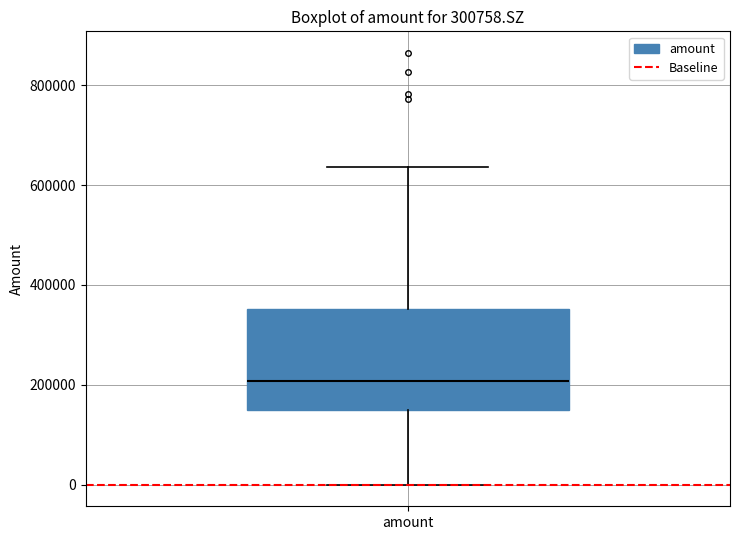

Transcribe this box plot: give where the median line is, the range the box spans, and where the two whiskers end, as read against the y-axis. The values are not printed on the chart, so give them approximately, as read against the axis.

median 200000, box 160000 to 360000, whiskers 0 to 640000